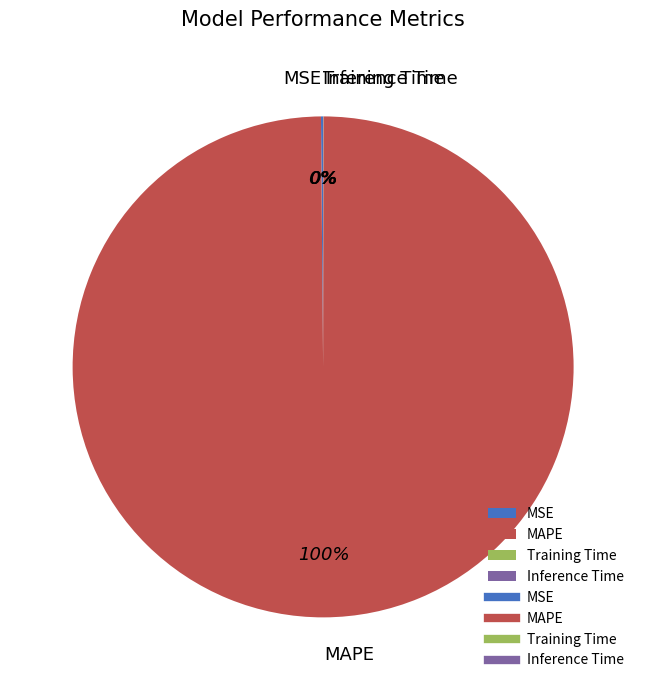

Is there a majority slice in this chart?

Yes